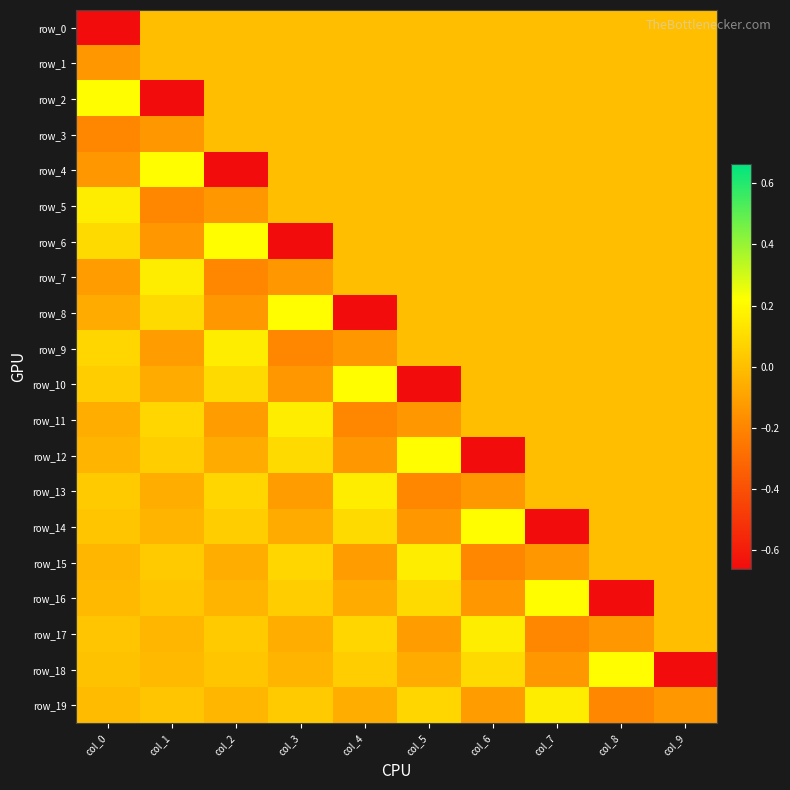

Is the value of row_16 at col_6 greater than the value of row_11 at col_5?

Yes